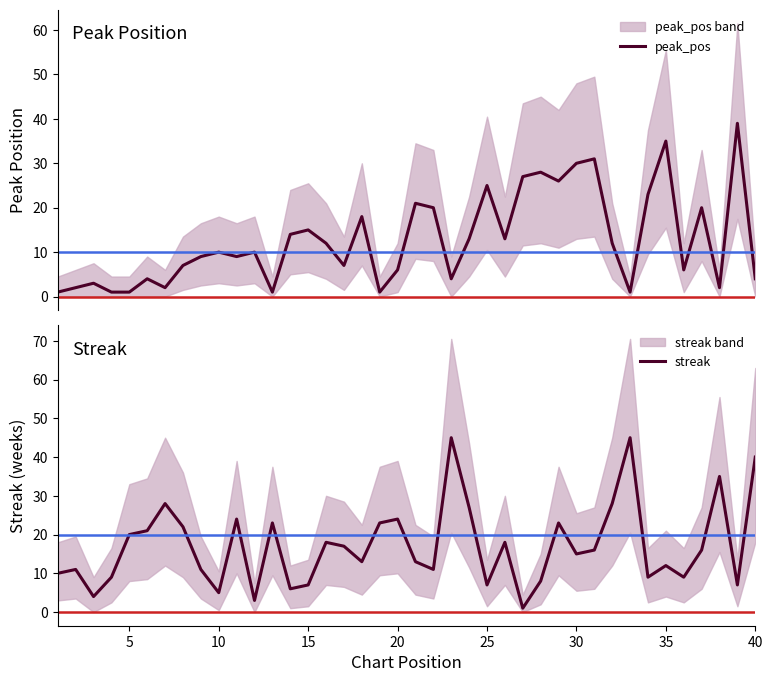

What is the maximum value for peak_pos?

39